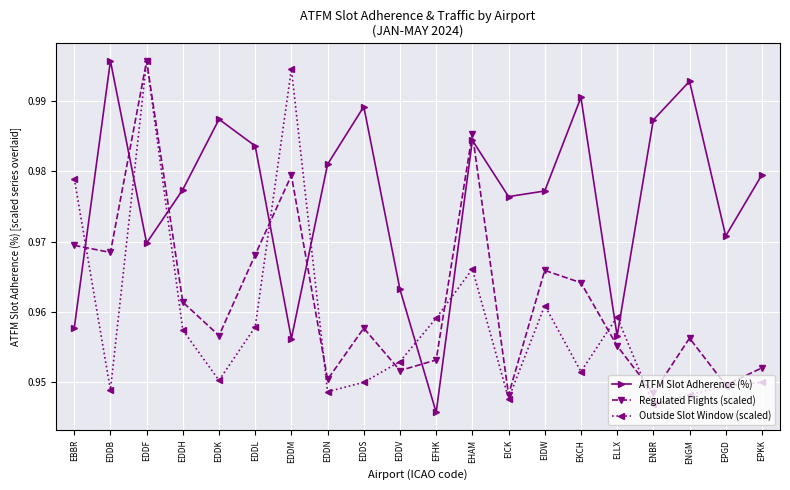

Is this an area chart (filled region under the line)?

No